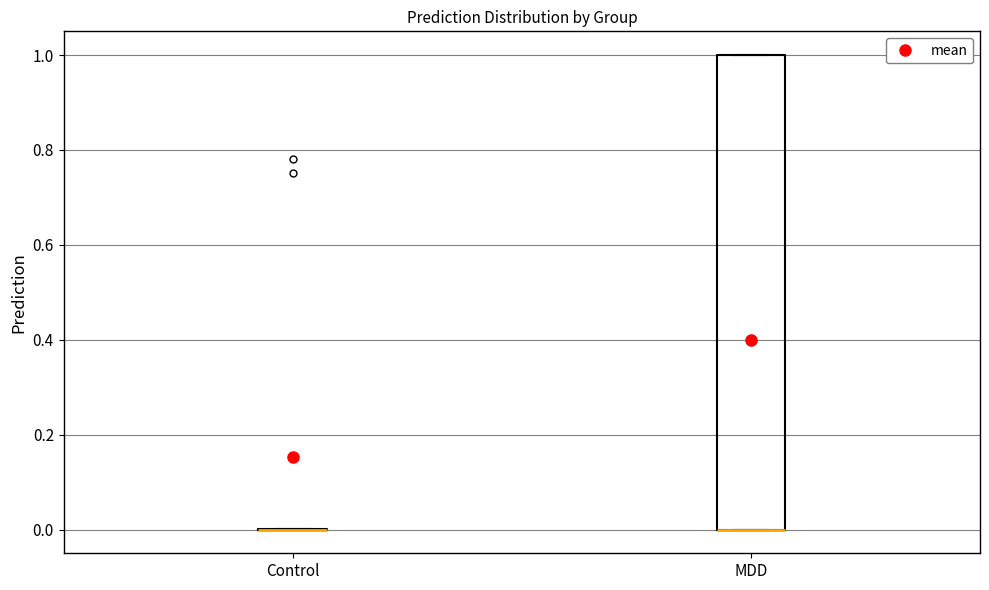

Which box is the tallest, from its lower edge to its upper edge?

MDD